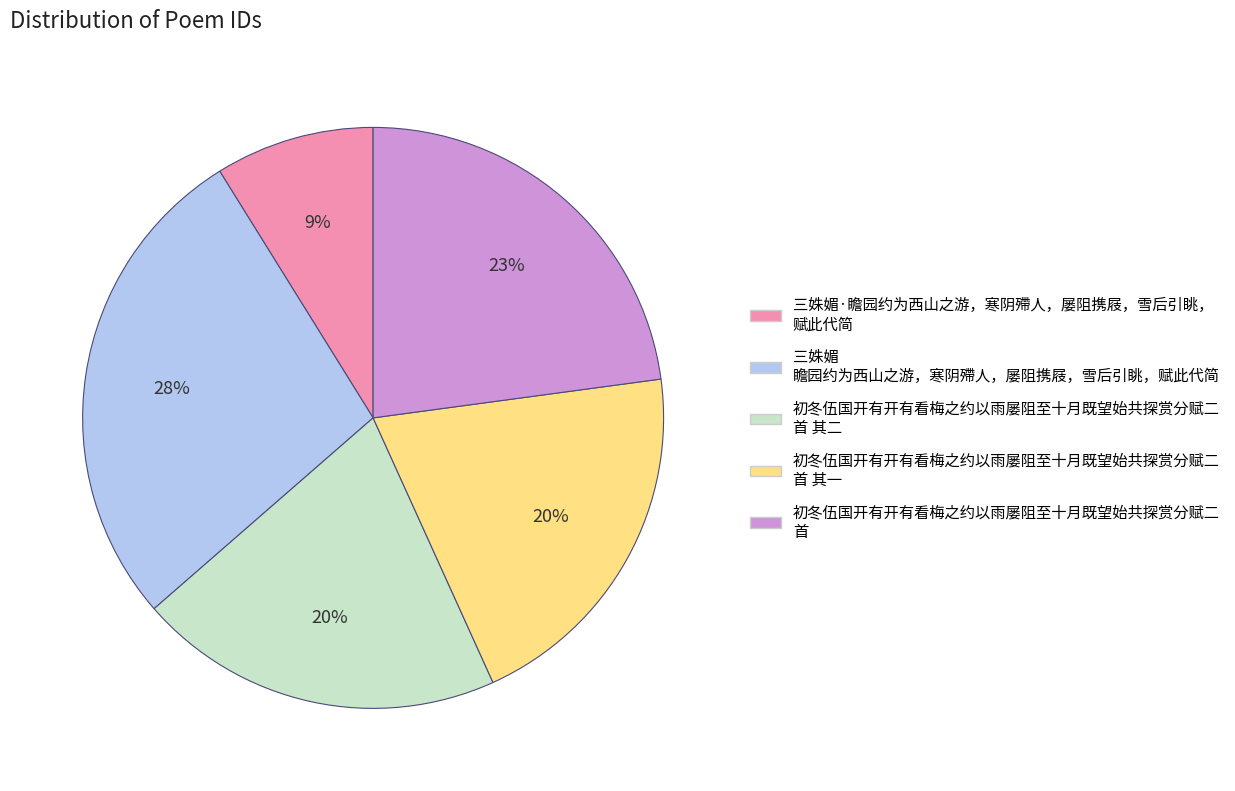

Does any single category account for the majority?

No